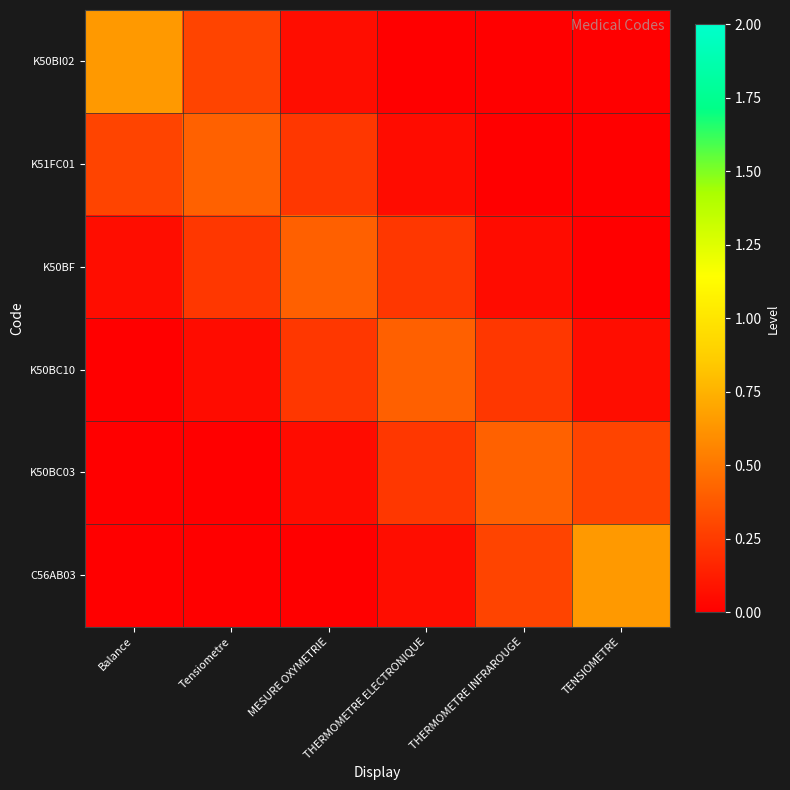

Between Balance and THERMOMETRE INFRAROUGE, which is larger?

Balance